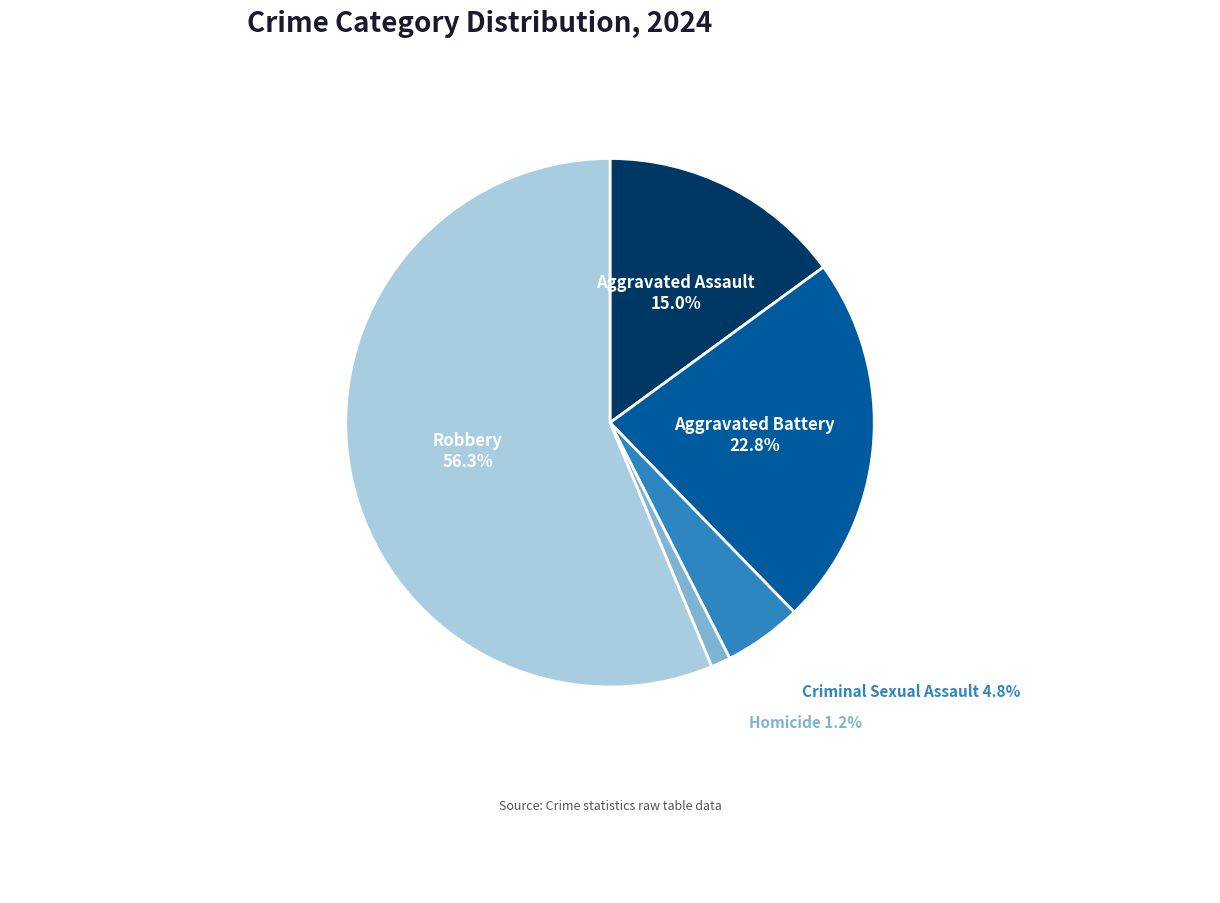

Combined, do Homicide and Aggravated Battery account for over 50%?

No